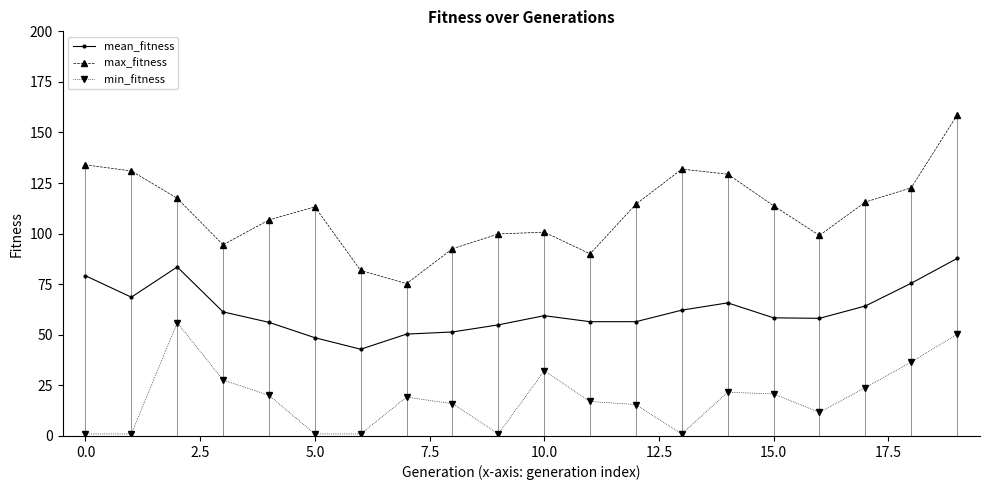

True or false: mean_fitness has more than 0 points higher than both neighbors.

True